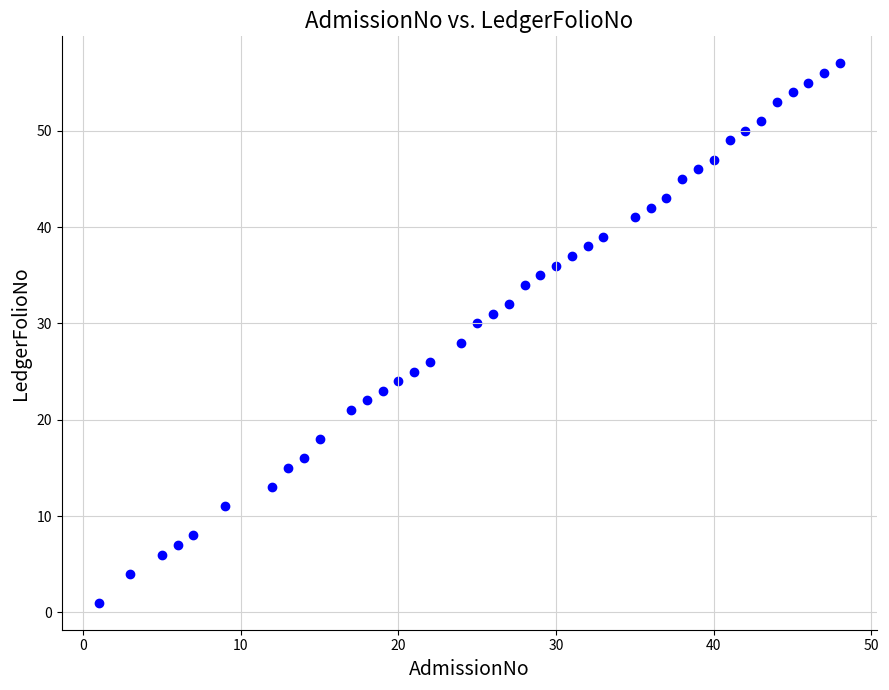

What is the range of Y values (max minus min)?

56